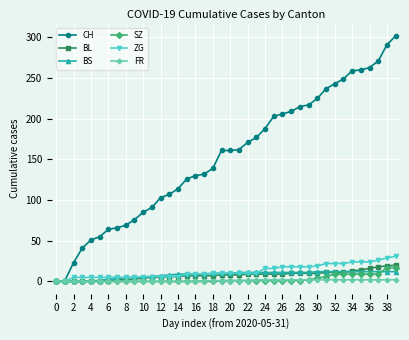

Which series has the widest spread of values?

CH